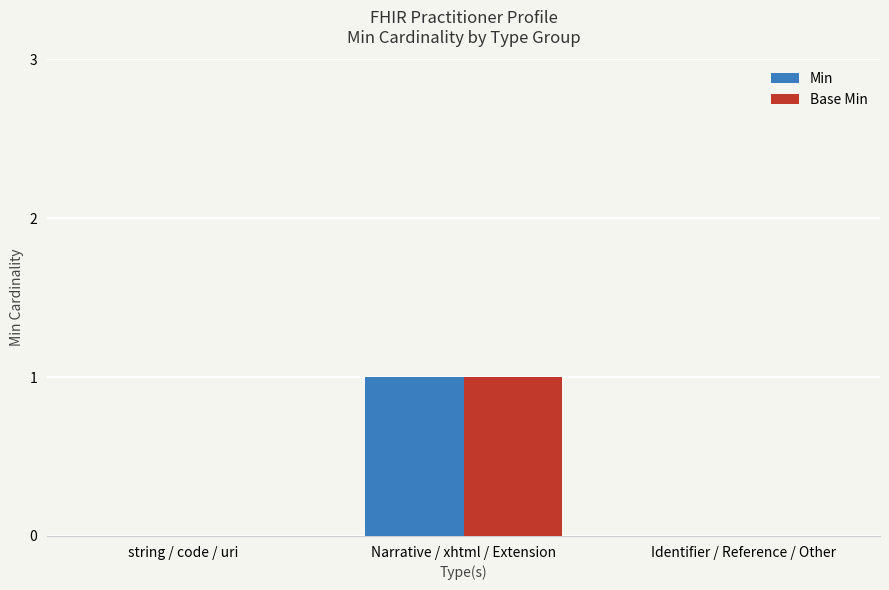

At which label does Base Min reach its peak?

Narrative / xhtml / Extension